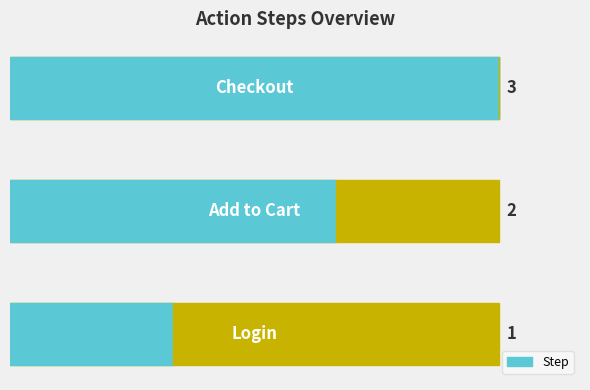

Which has a higher value, 1 or 0?

1